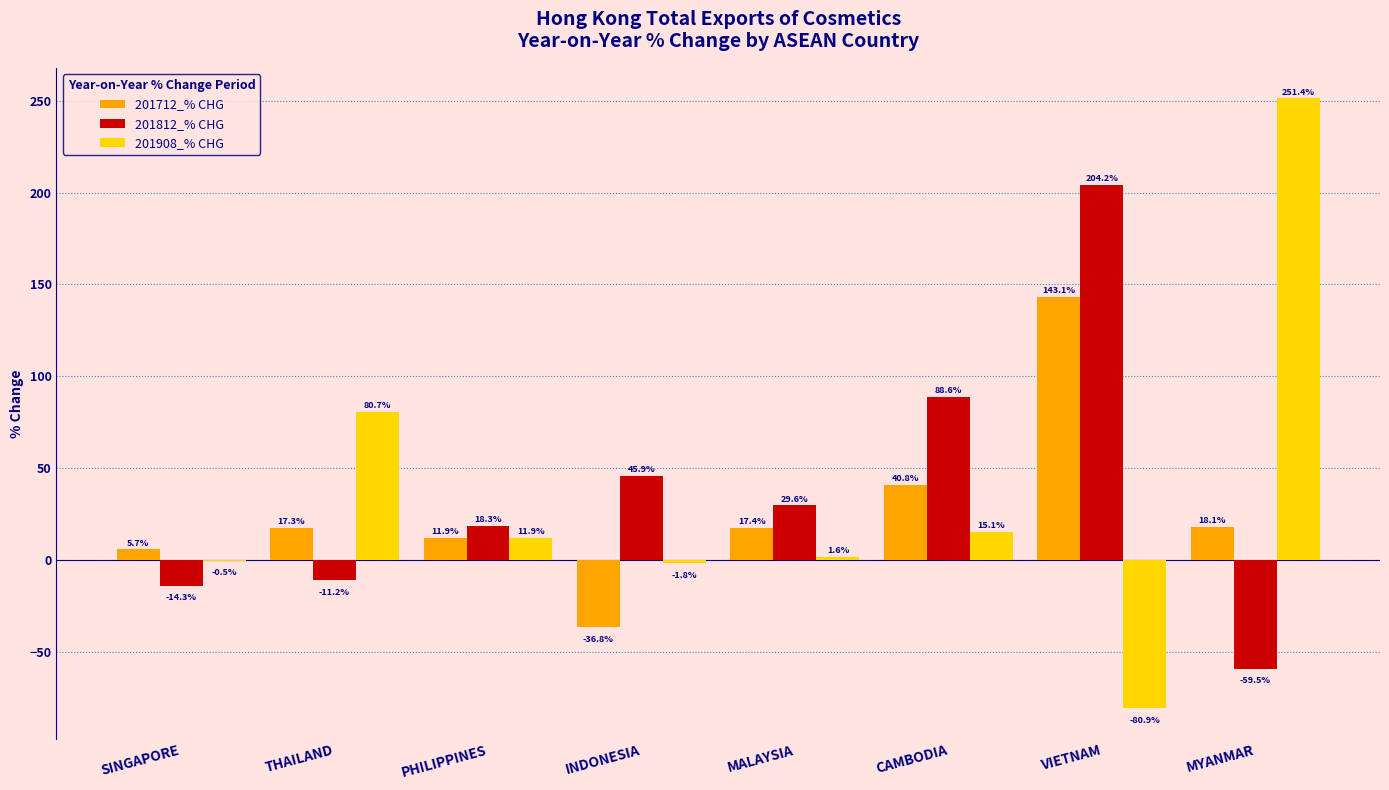

How many values in 201712_% CHG are above zero?

7